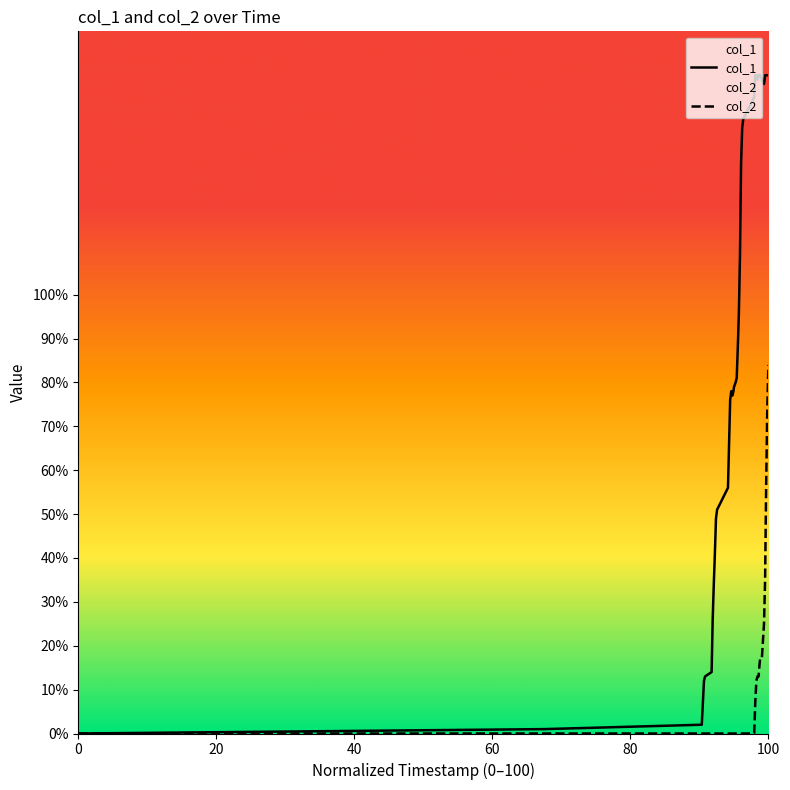

True or false: col_2 and col_1 intersect in this chart.

False